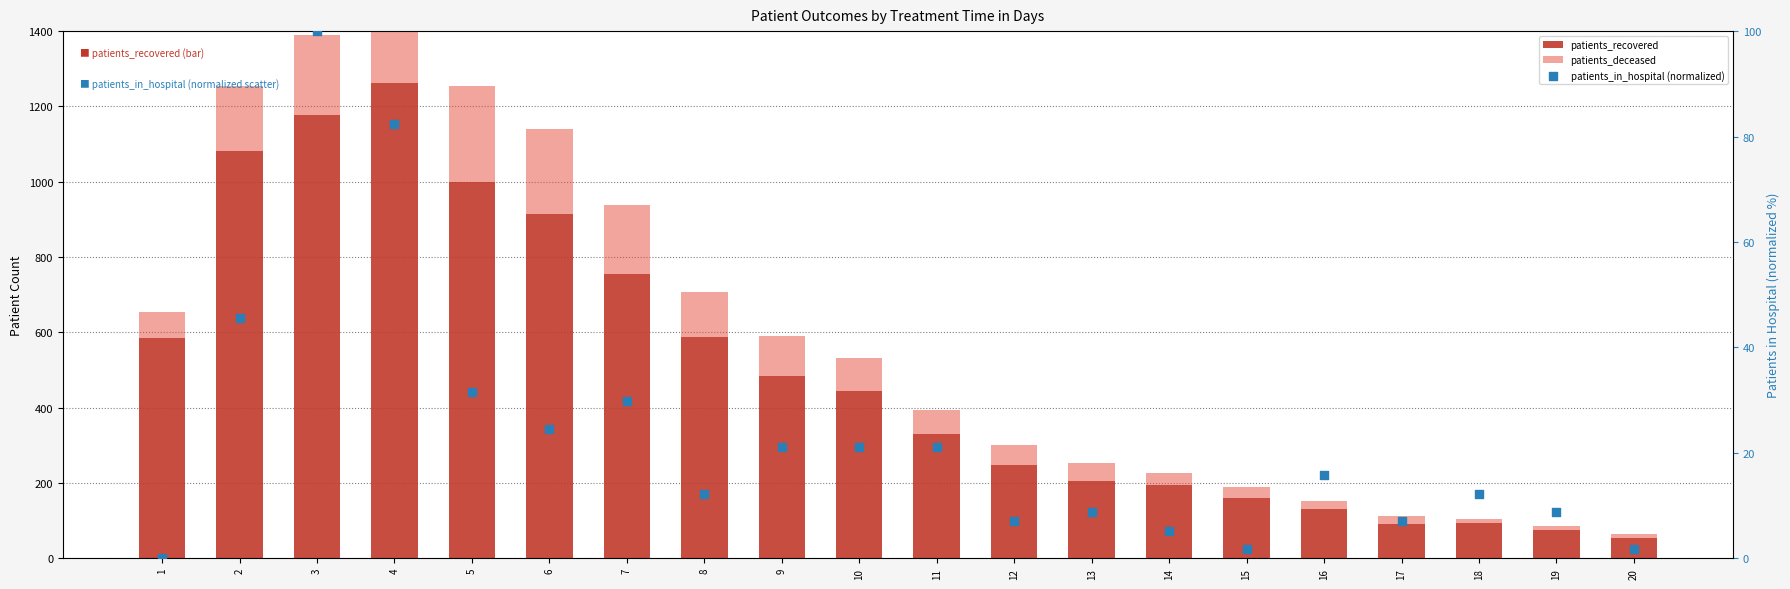

At how many categories does at least one series exceed 1083?

2